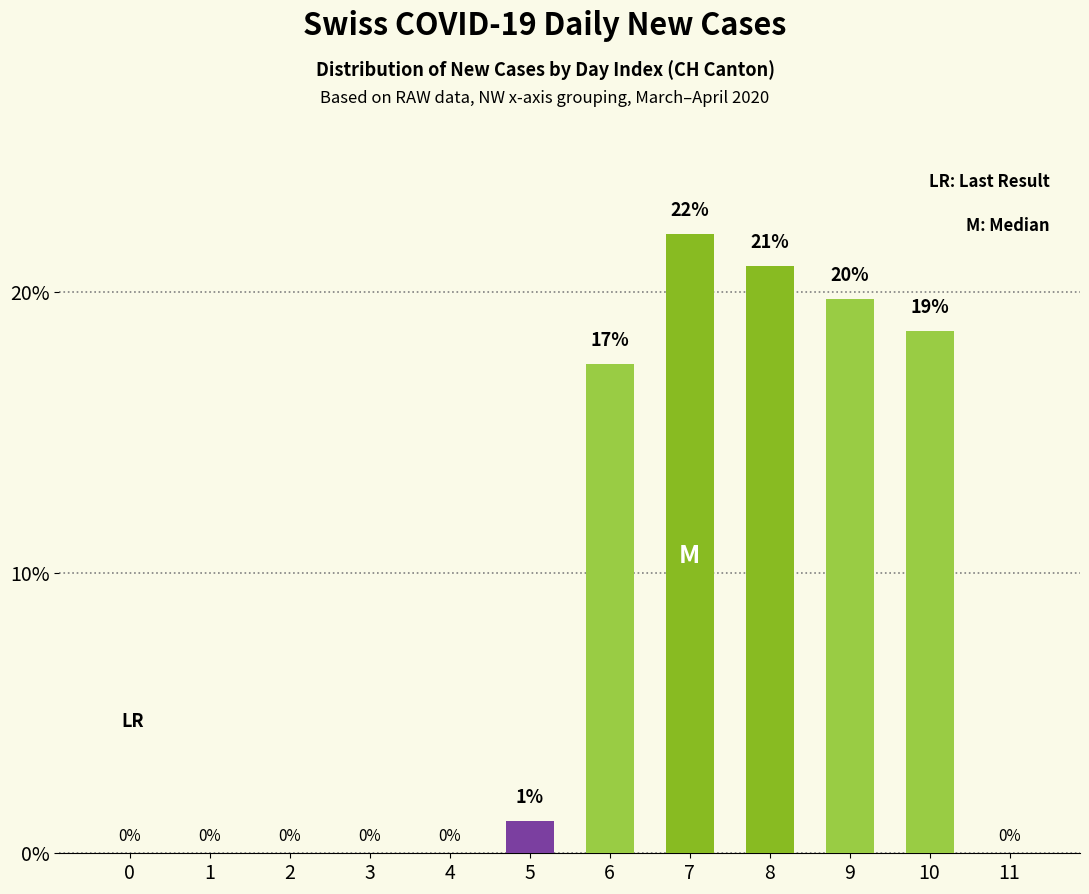

What is the sum of all values?

100.0